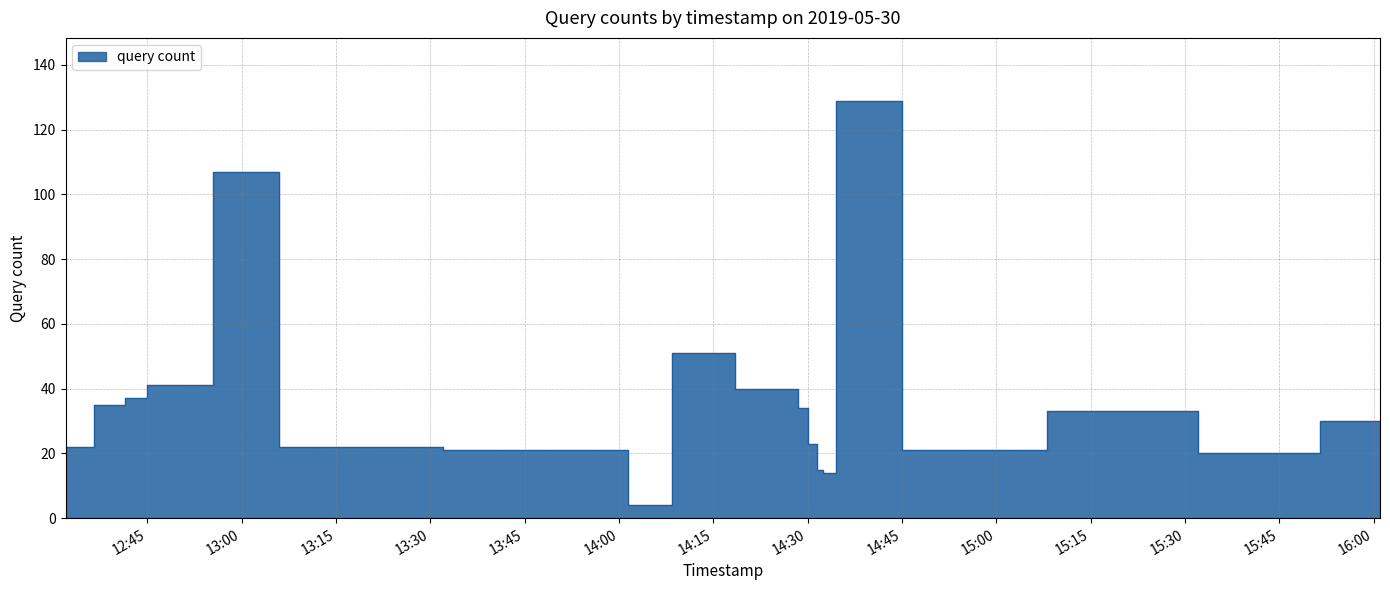

What is the value of the 14th point from the left?

14